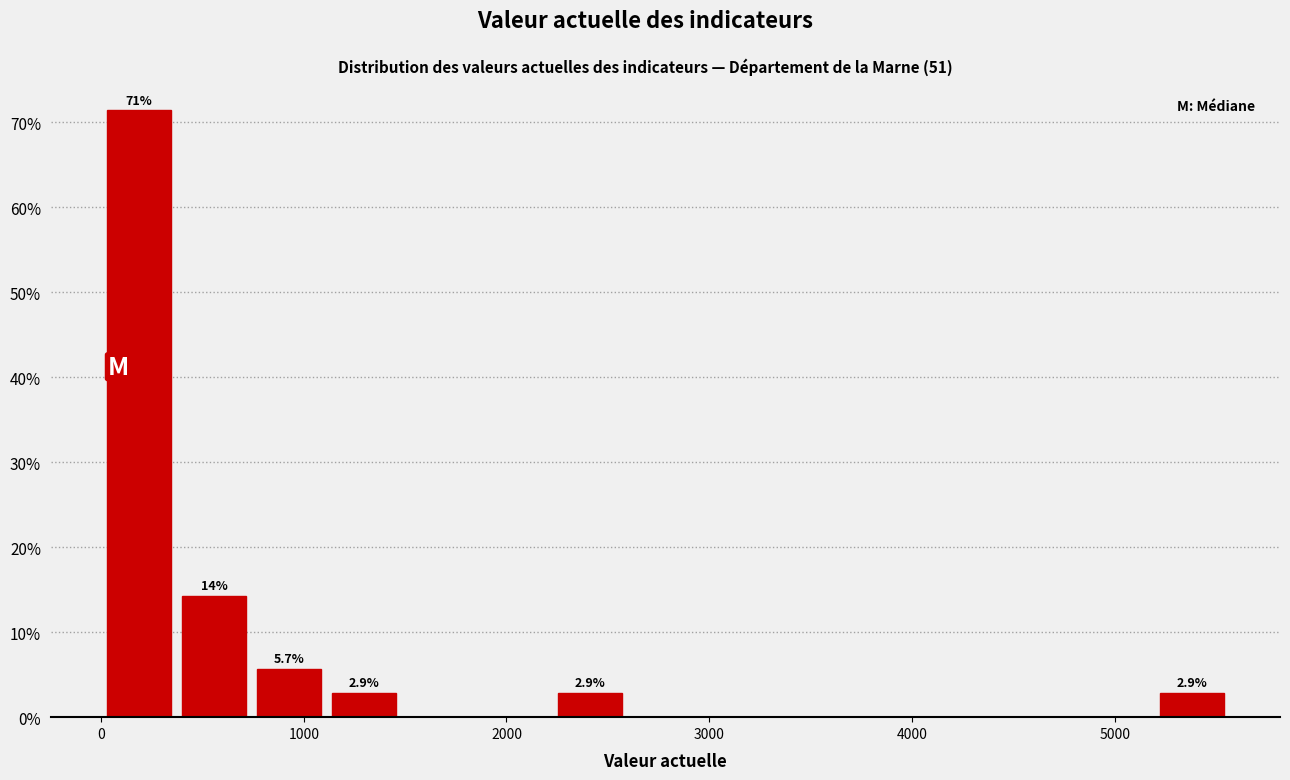

Around what value on the x-axis is the tallest bar? Give the approximate position of its centre, as read against the axis.

200